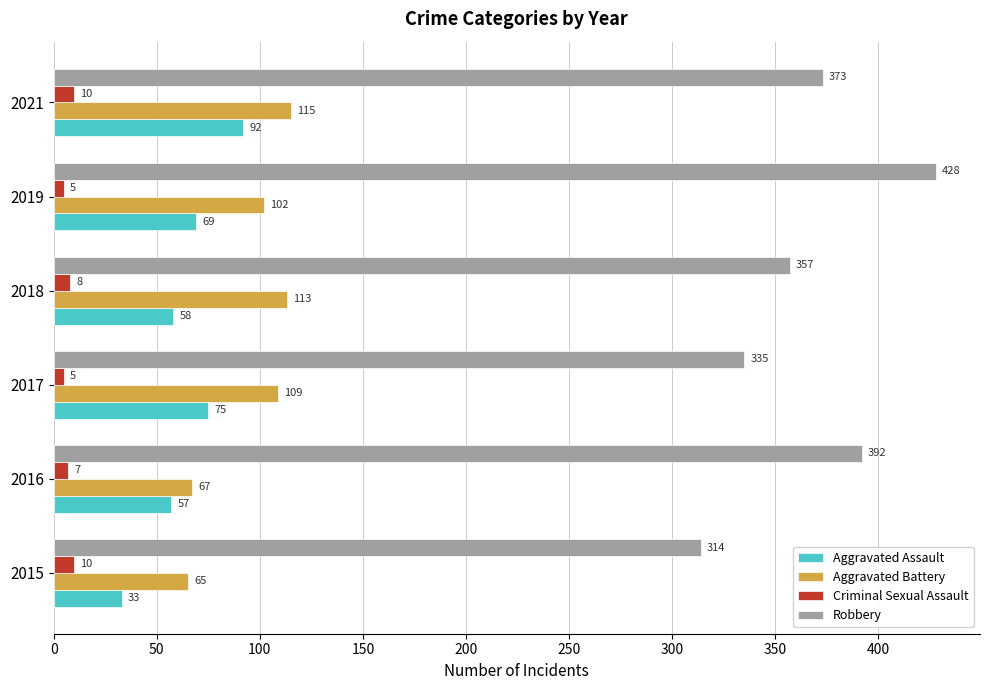

At which category is the sum across all series the highest?

2019